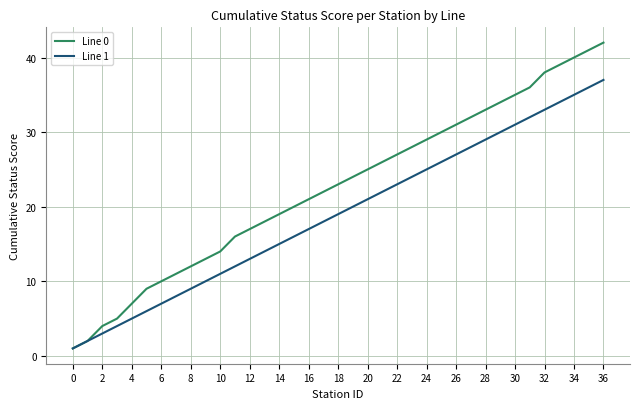

Which series has the largest range (max minus min)?

Line 0